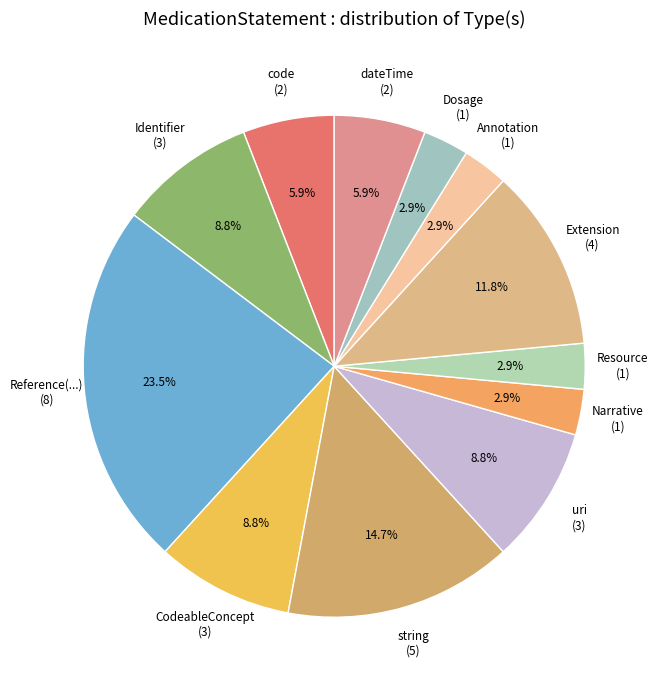

Is there any slice that represents more than half of the pie?

No